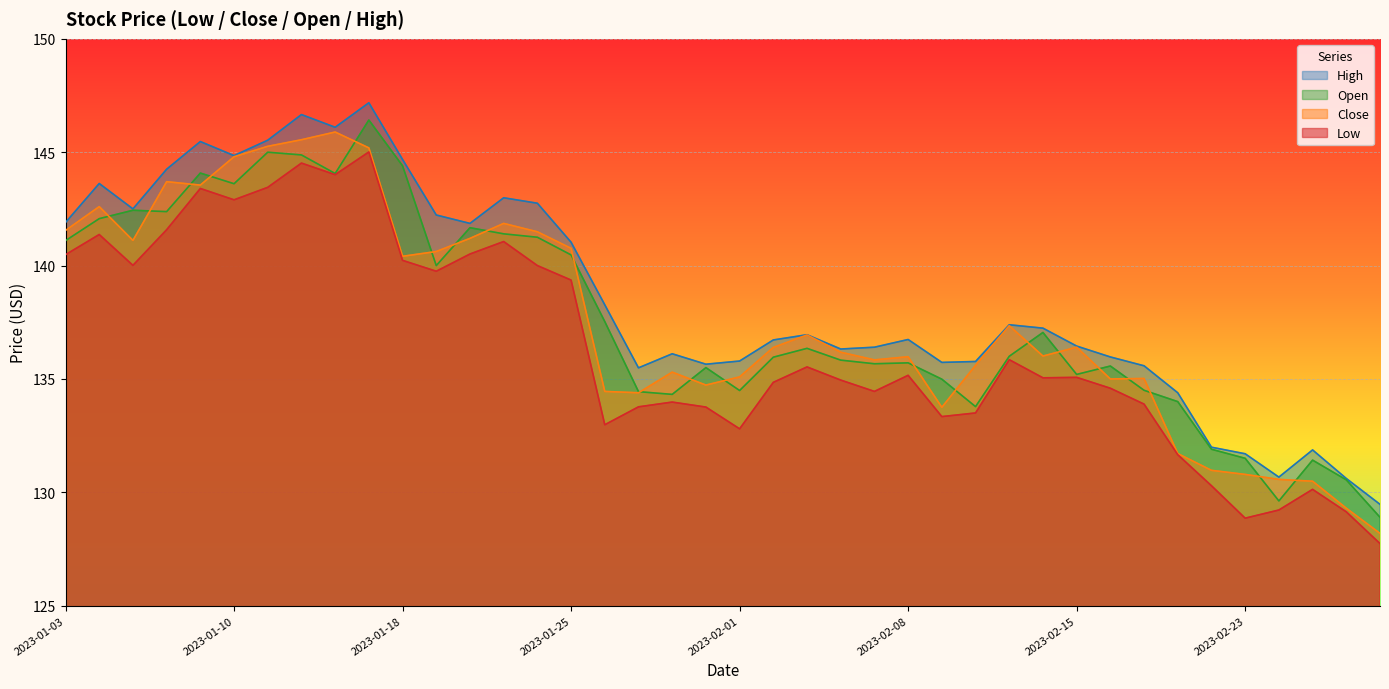

Is it true that Open equals 45.3 at 2023-01-11?

False